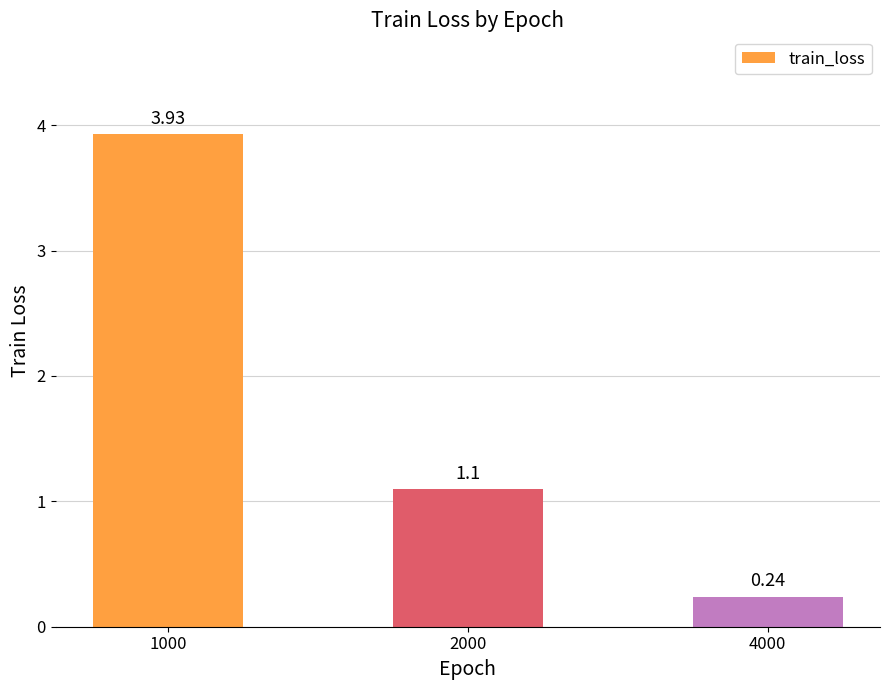

Which has a higher value, 4000 or 1000?

1000